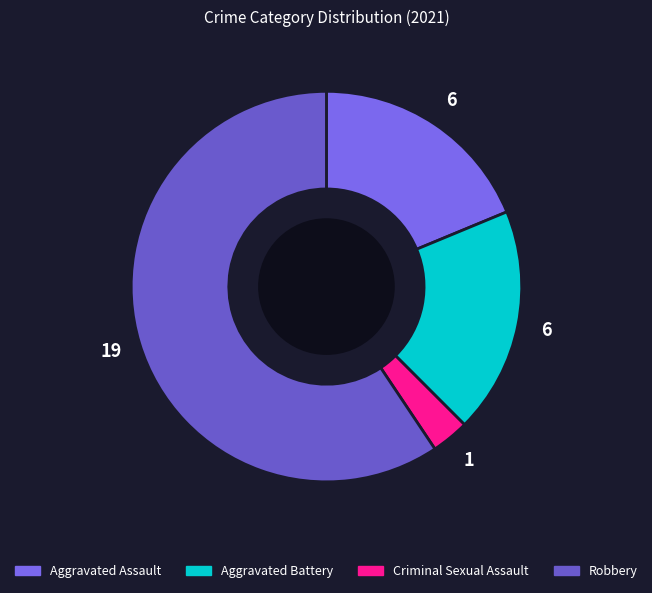

What percentage is NOT represented by Robbery?

40.6%